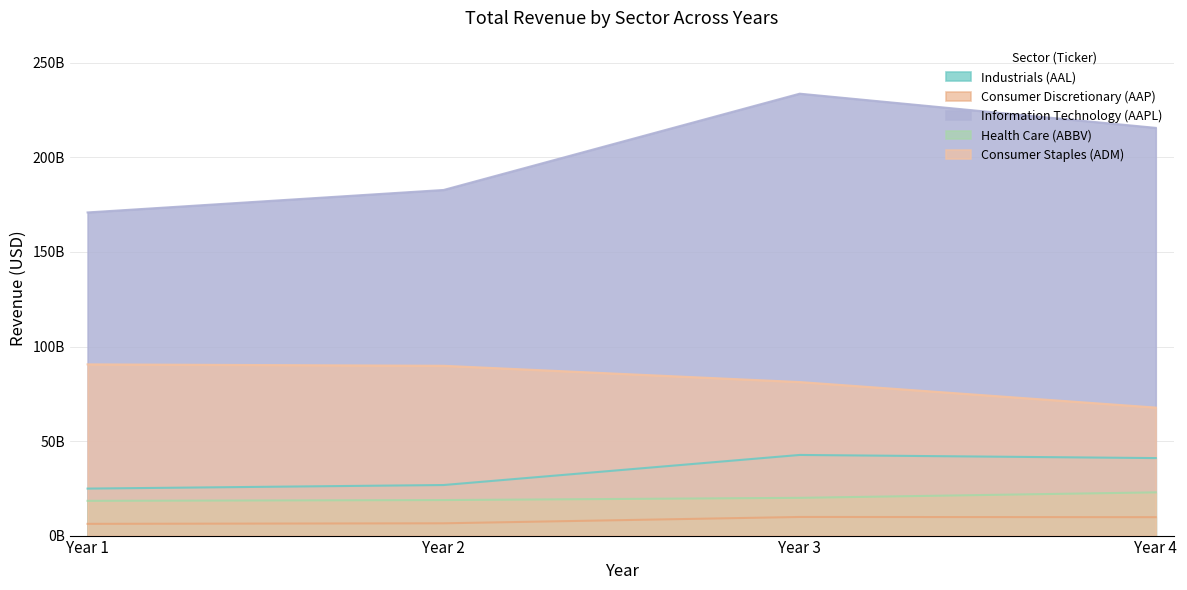

Which series has the largest total across all categories?

Information Technology (AAPL)